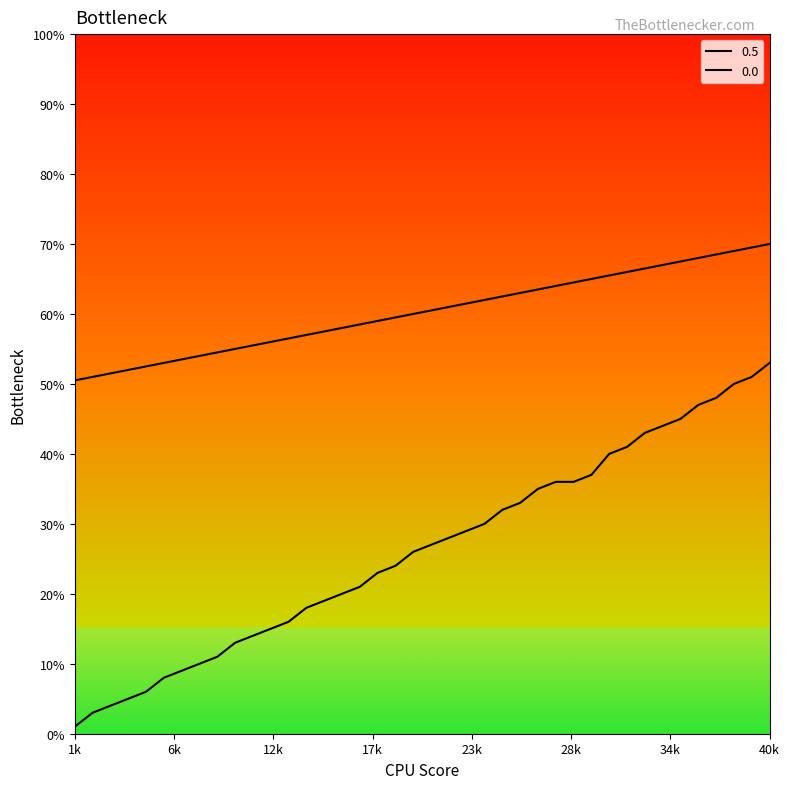

True or false: 0.0 has a value of 0.4 at 28.

True